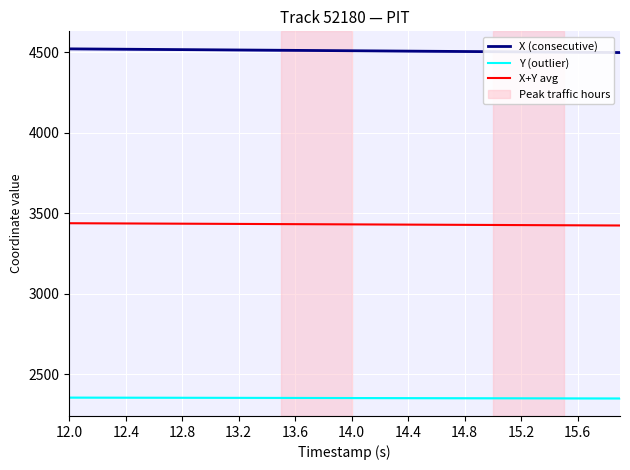

True or false: X (consecutive) and Y (outlier) cross at least once.

False